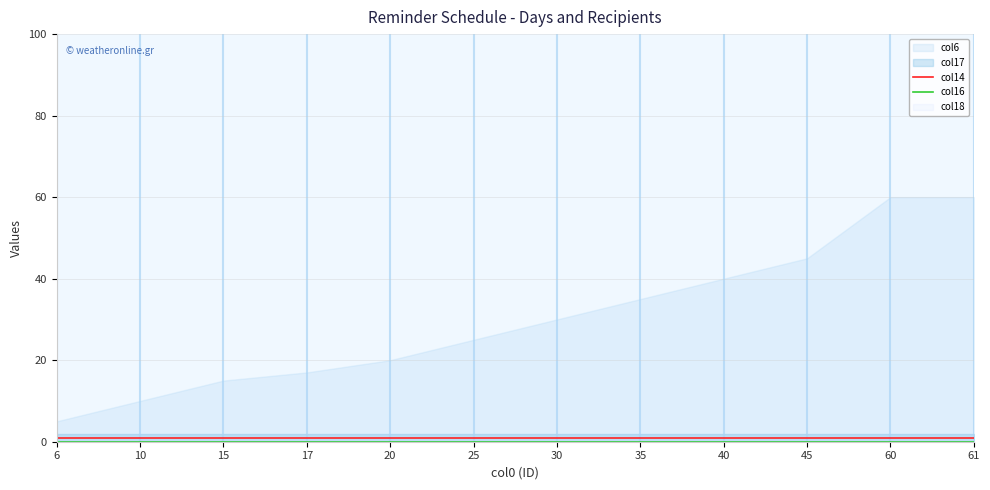

Does the chart have visible grid lines?

Yes